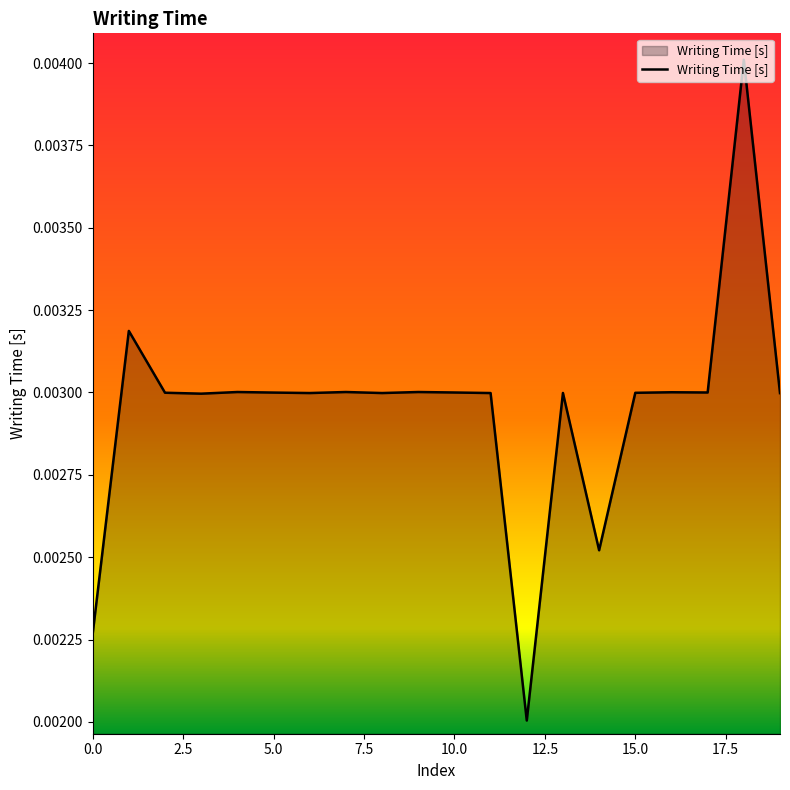

At which label is the value closest to 0?

12